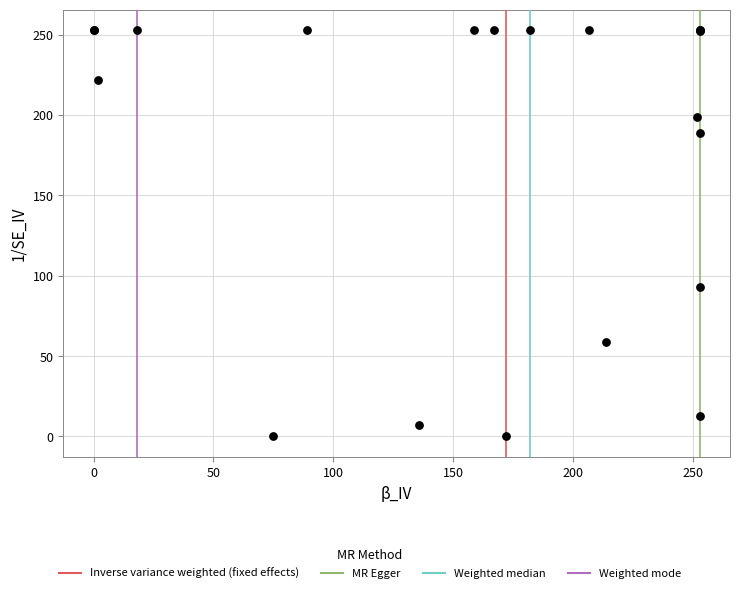

What Y value in the scatter plot is closest to 126?

93